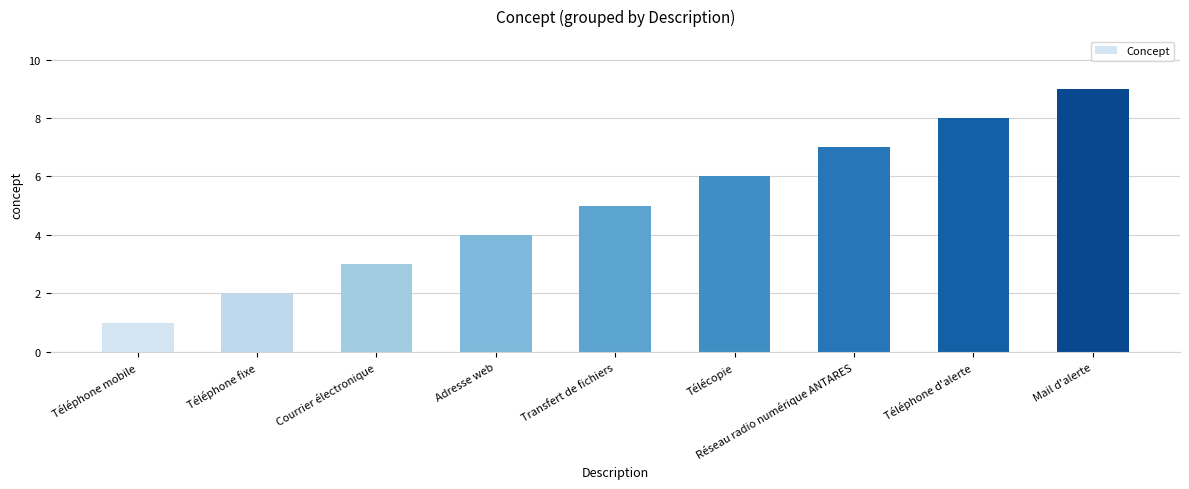

Between Téléphone d'alerte and Téléphone mobile, which is larger?

Téléphone d'alerte